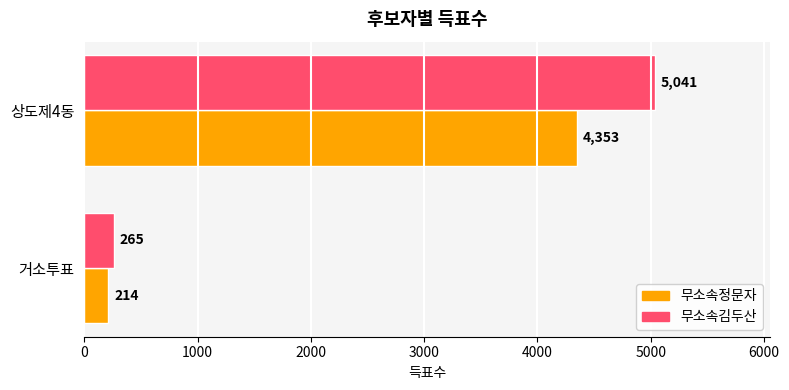

At which category does the chart reach its minimum across all series?

거소투표